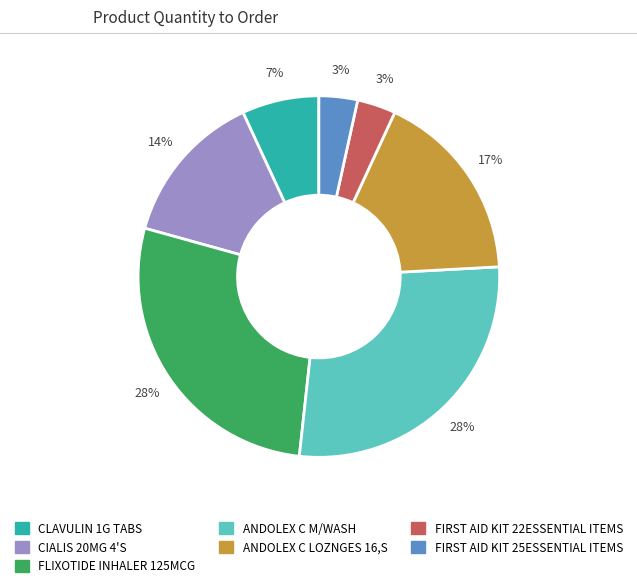

To the nearest percent, what is the average slice percentage?

14%